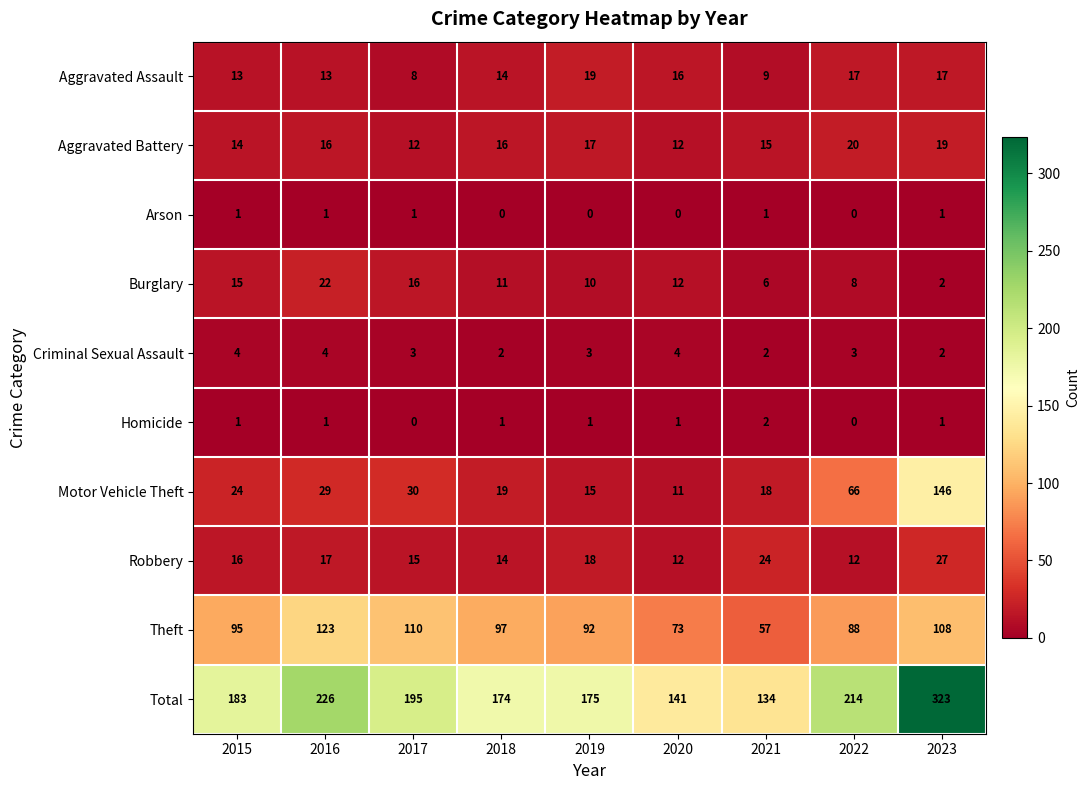

True or false: Theft has a value of 97 at 2018.

True